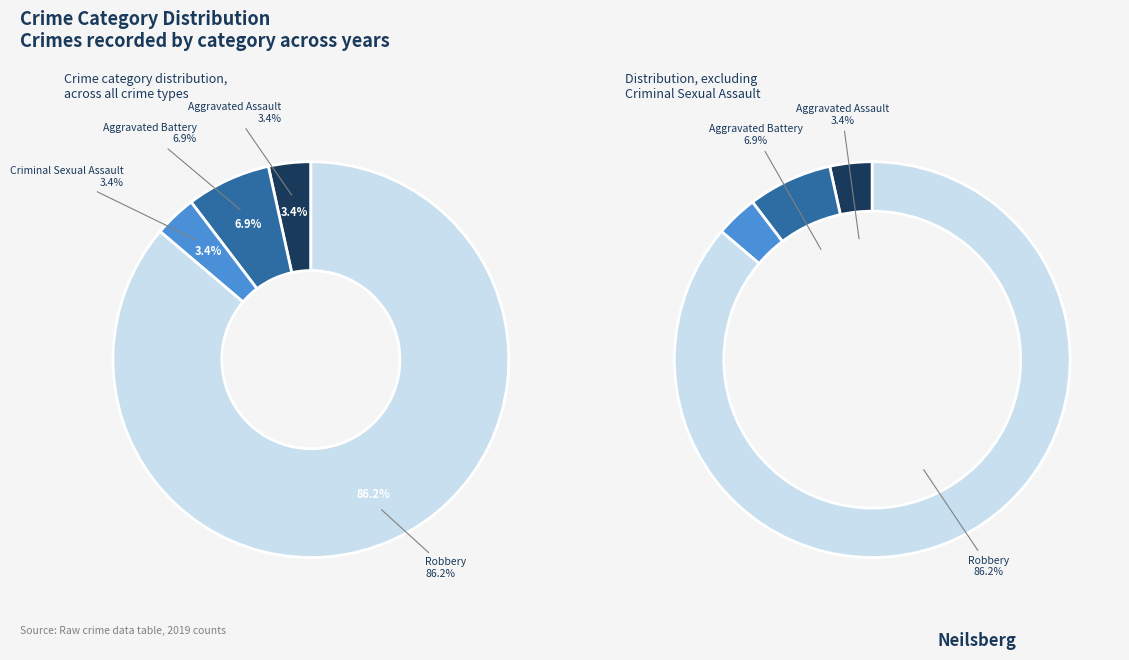

What is the total percentage of Aggravated Assault and Criminal Sexual Assault?

6.9%